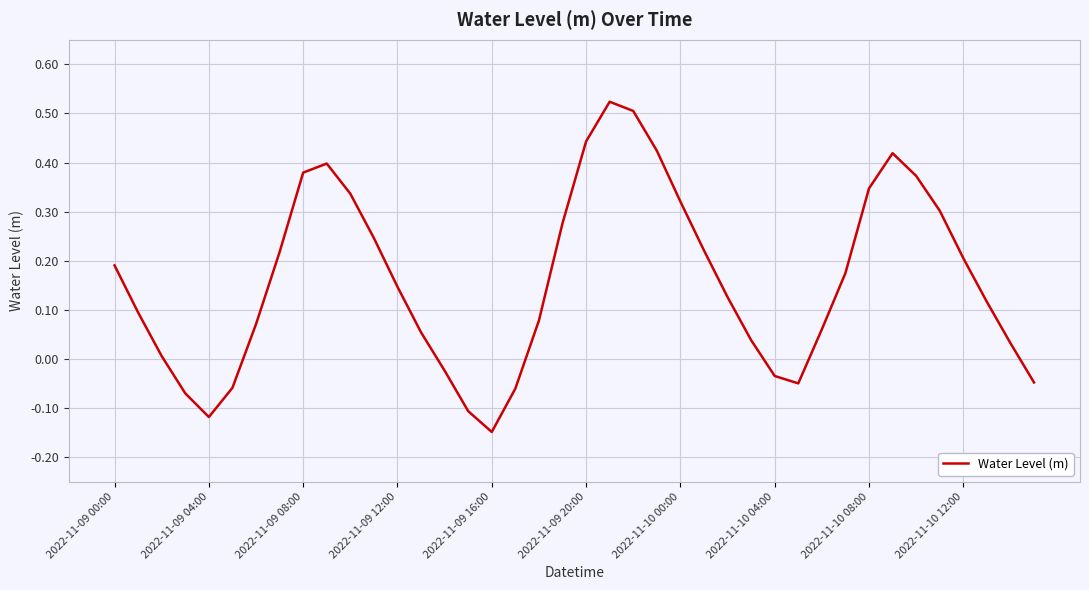

What is the difference between the maximum and minimum values?

0.7